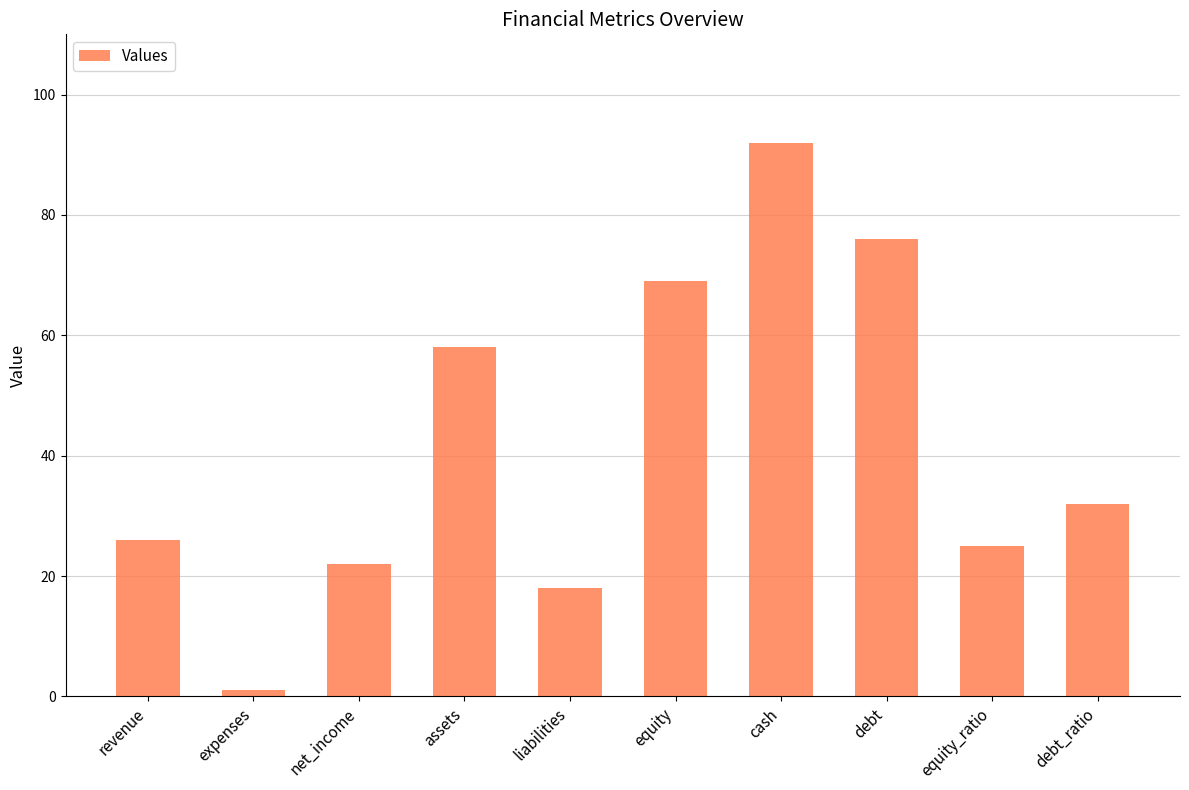

What is the label of the 9th bar from the left?

equity_ratio